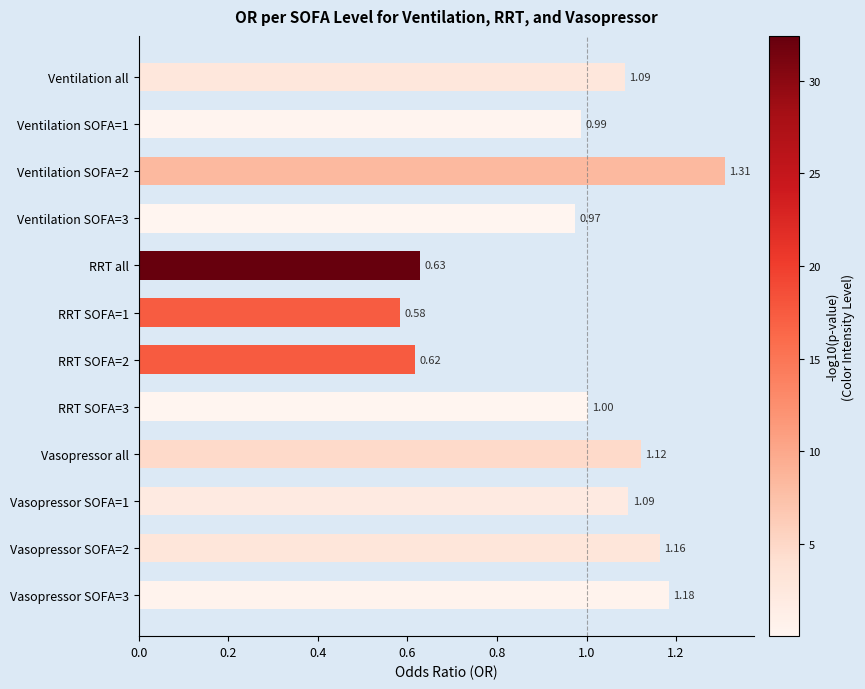

Between Ventilation SOFA=3 and RRT all, which is larger?

Ventilation SOFA=3